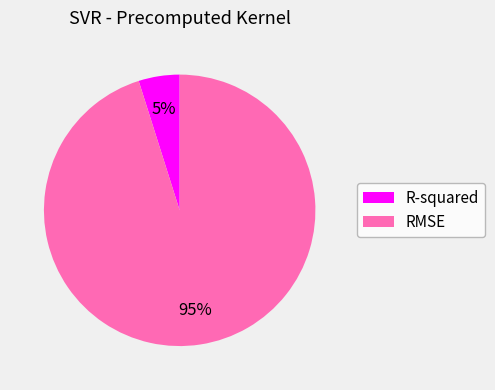

True or false: R-squared accounts for 5% of the total.

True